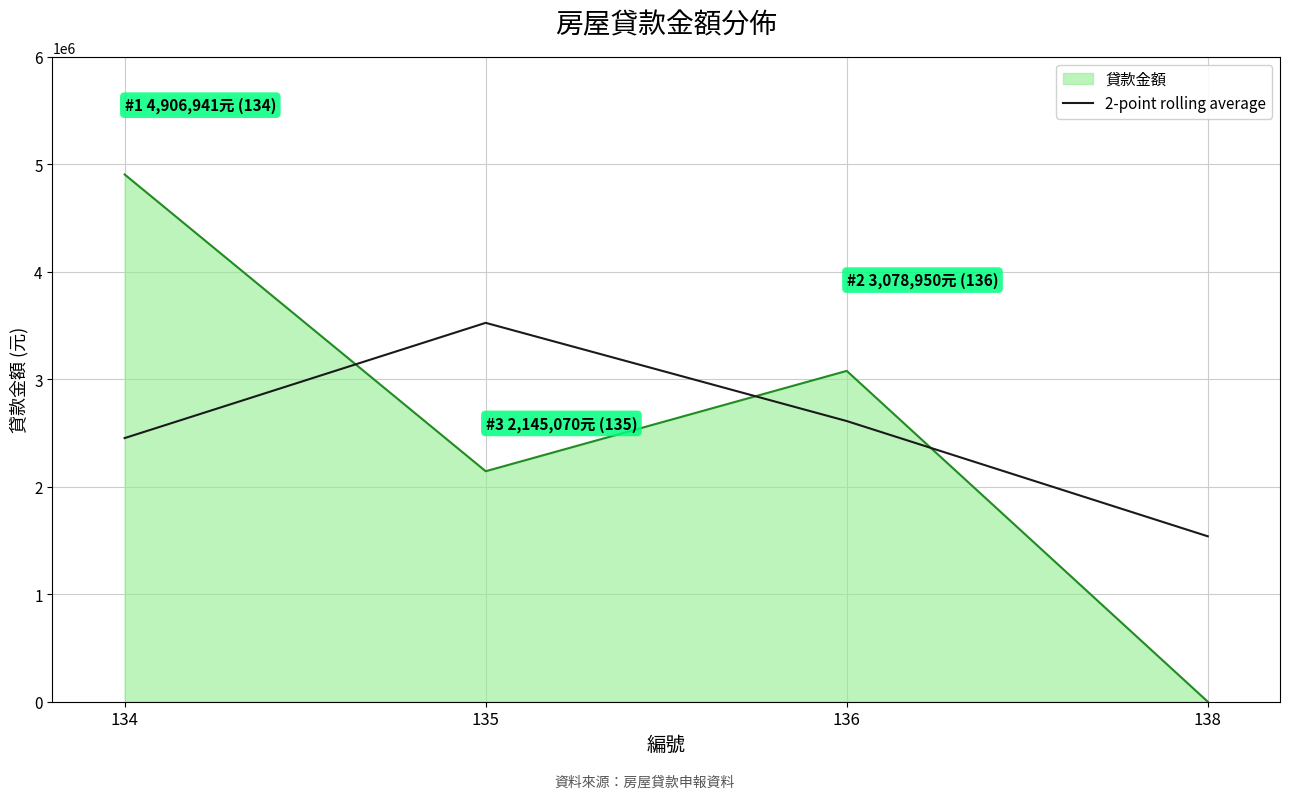

The value of 2-point rolling average at 138 is 2241548.6. True or false?

False